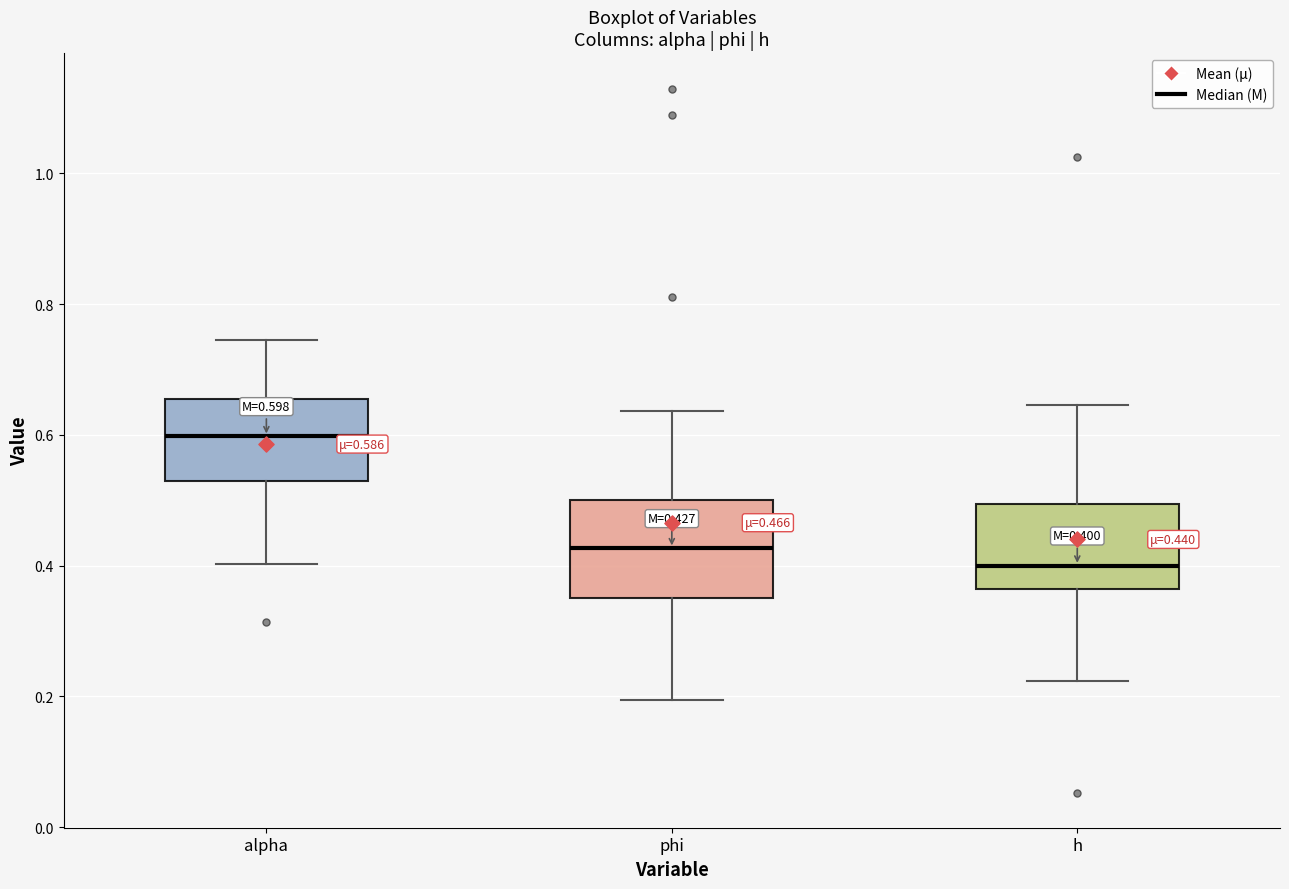

Which box has the lowest median line?

h